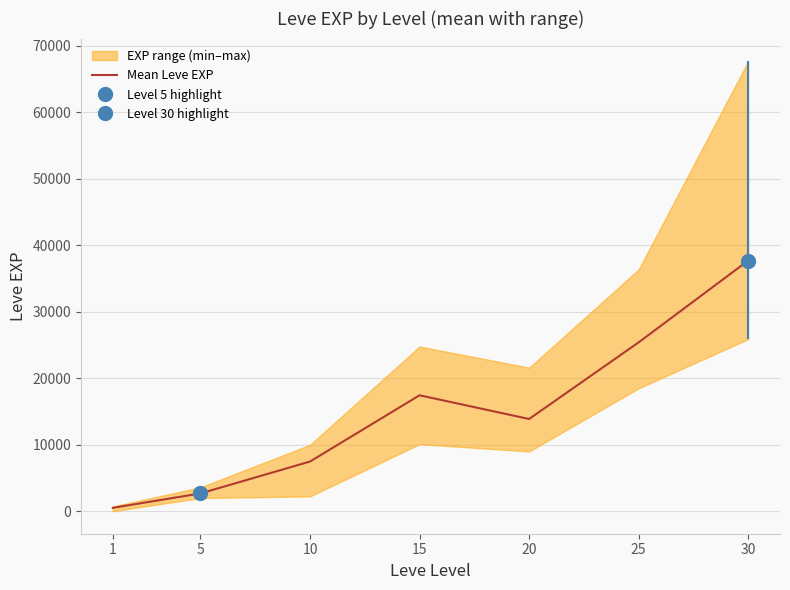

True or false: the data has more than 1 interior local peaks.

False